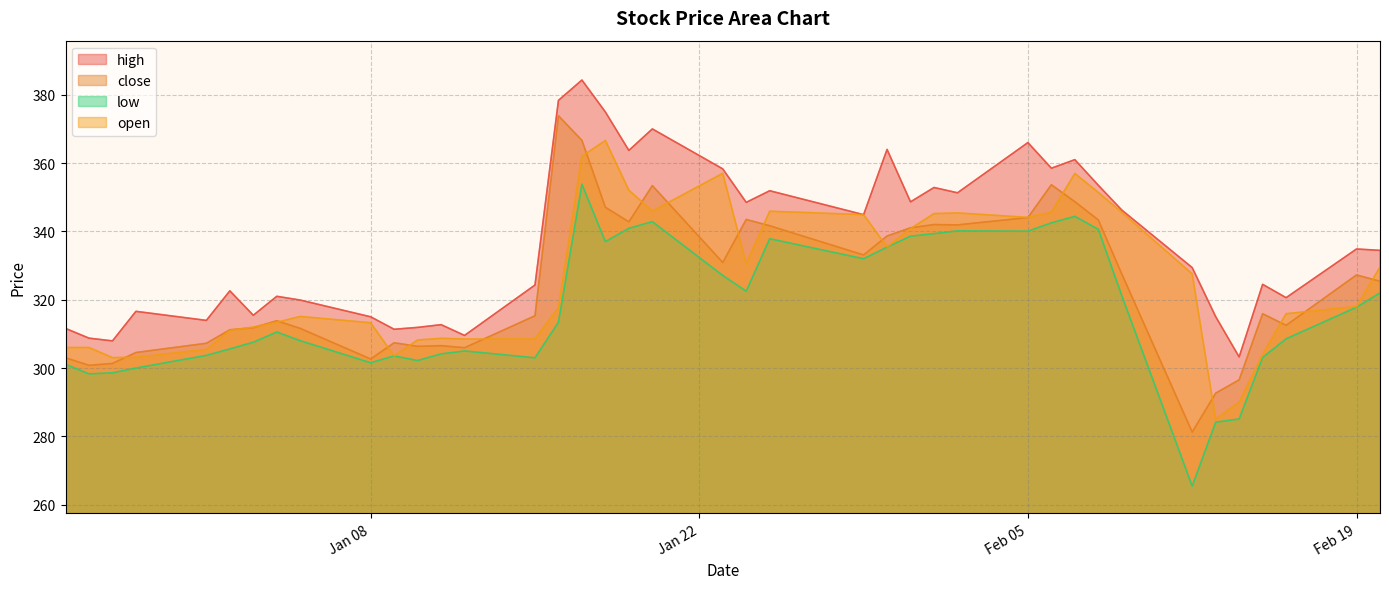

How many interior local valleys does the close series have?

10